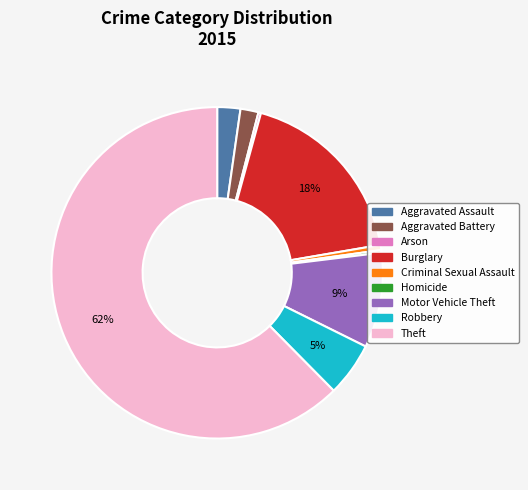

To the nearest percent, what is the average slice percentage?

11%